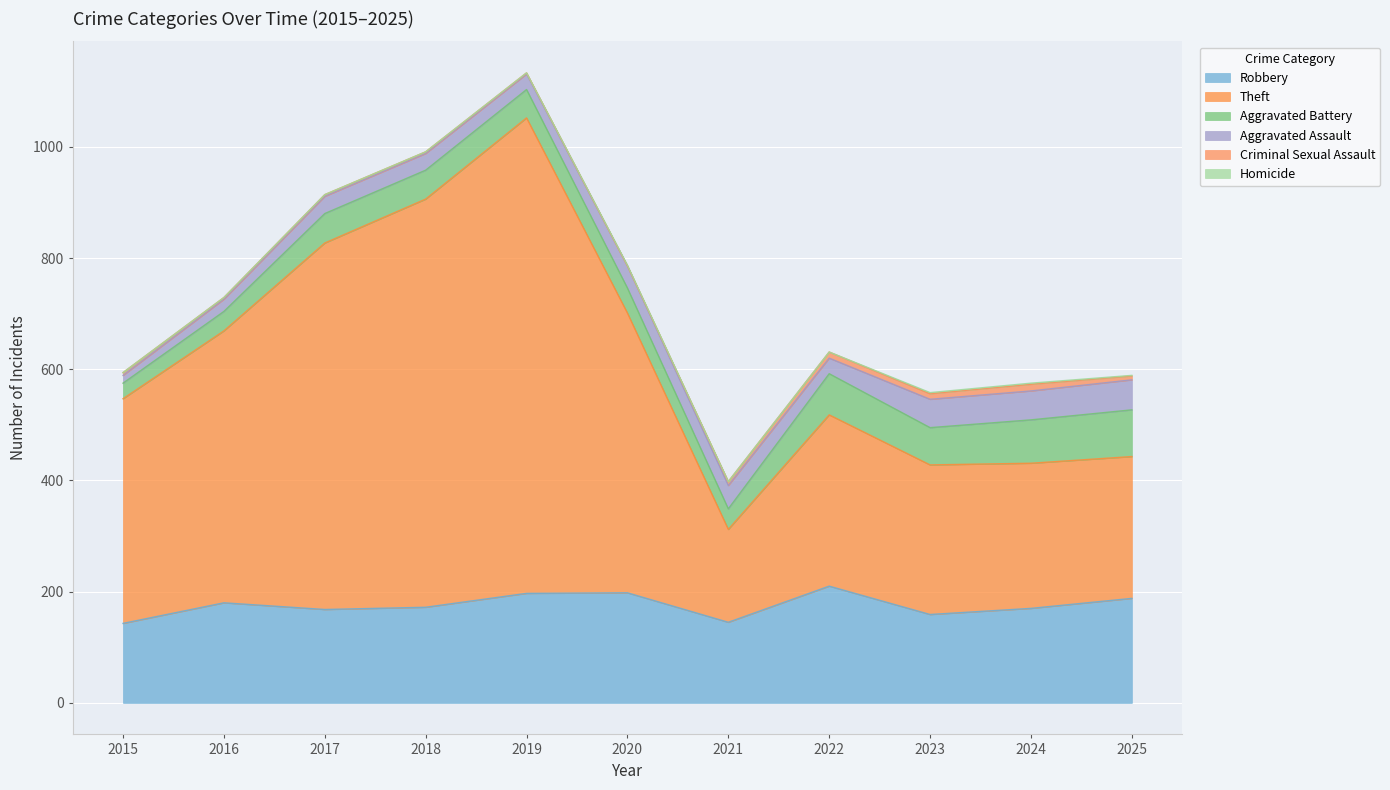

Which category has the highest value in the Aggravated Assault series?

2025